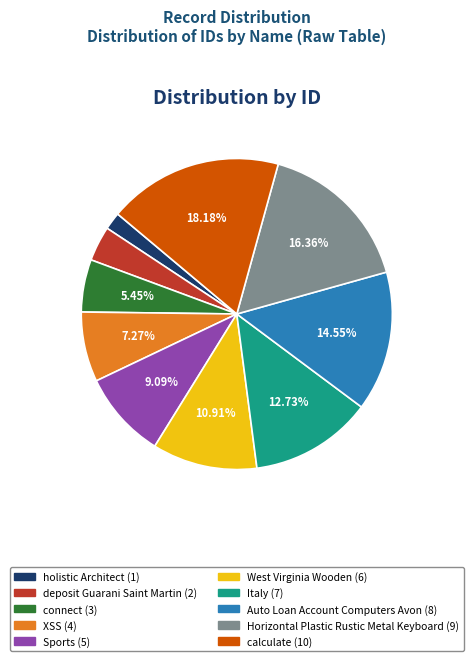

How many slices are in this pie chart?

10